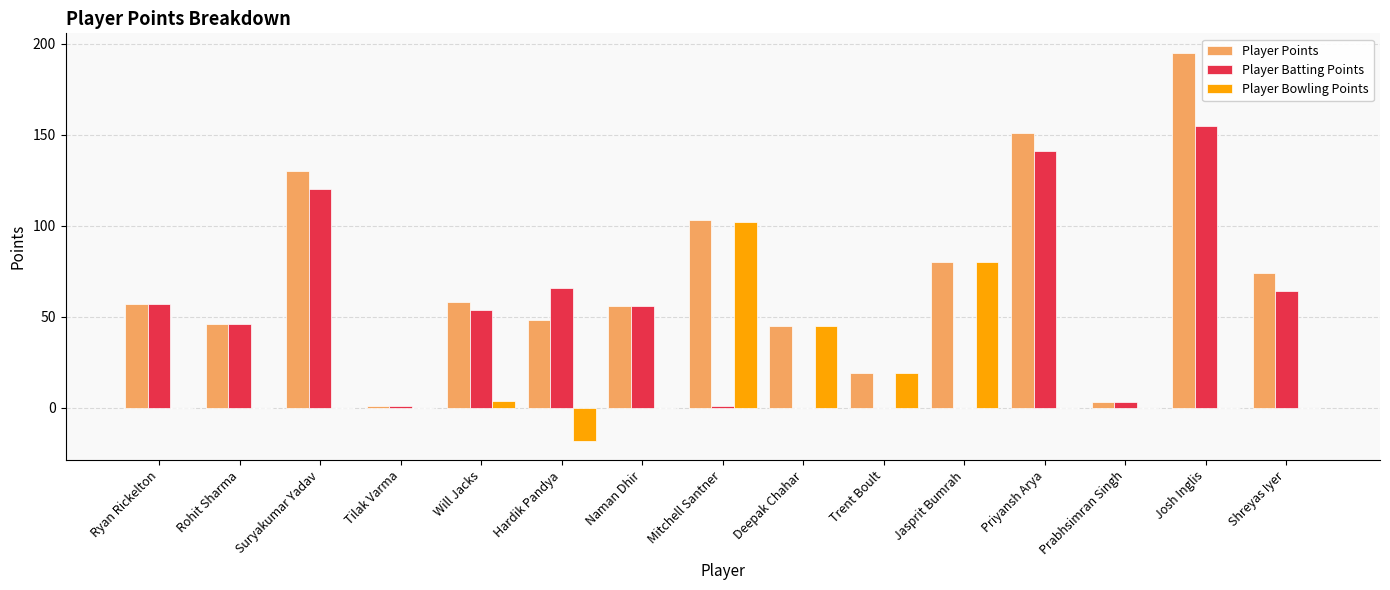

Does the chart contain stacked bars?

No